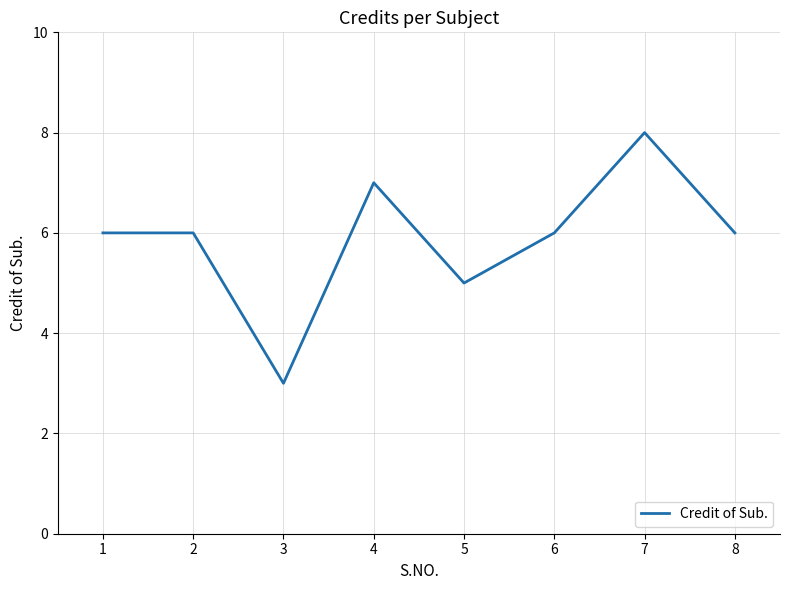

Where is the first local minimum?

3